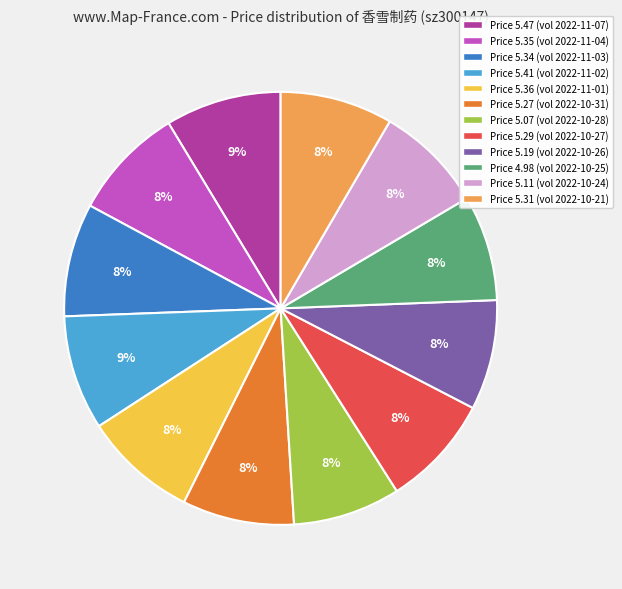

Does any single category account for the majority?

No